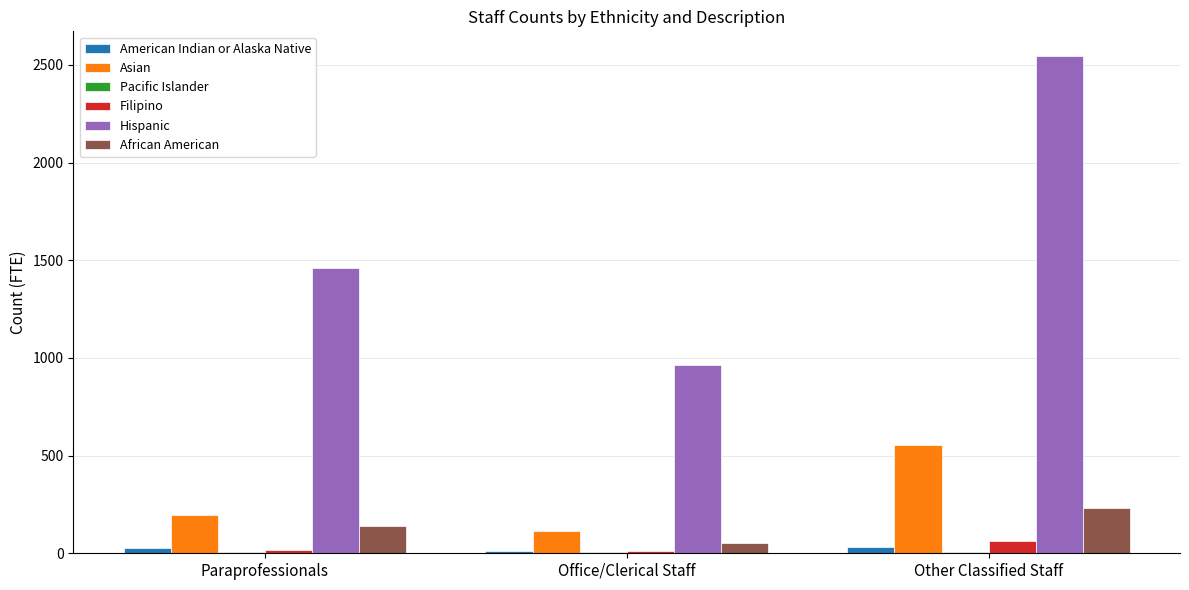

Which series has the largest total across all categories?

Hispanic